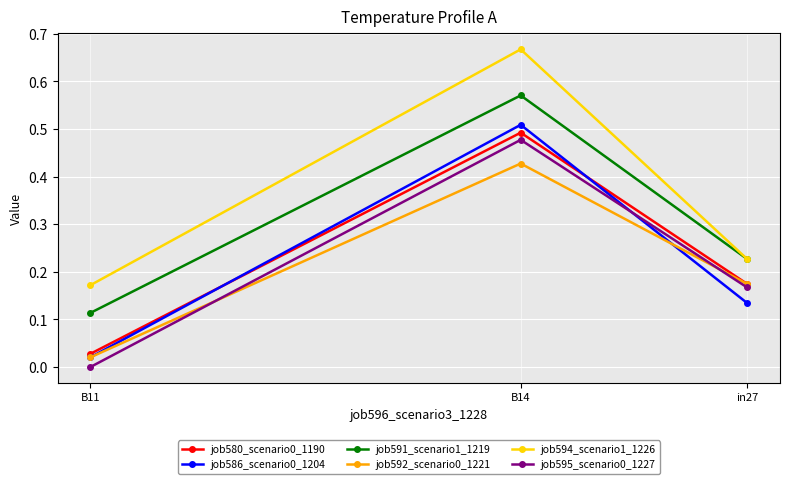

What is the approximate value of job595_scenario0_1227 at B14?

0.5